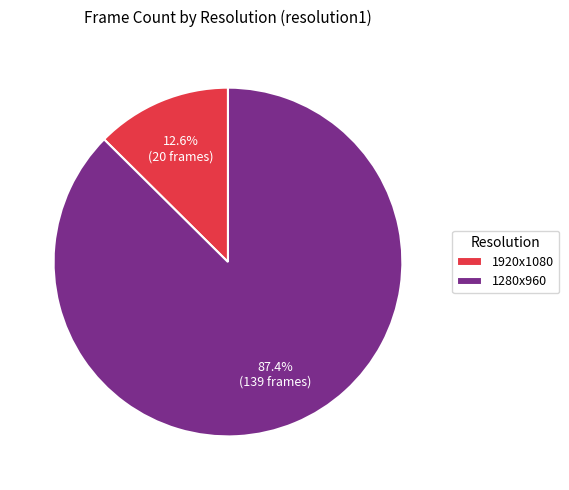

Which slice represents more than half of the pie?

1280x960